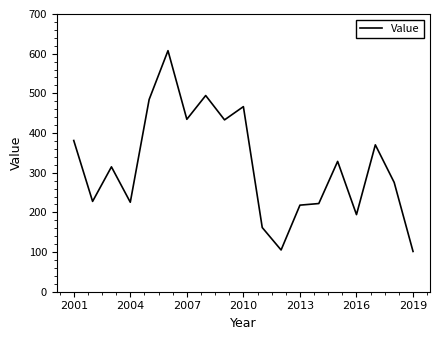

What is the greatest value displayed?

607.6